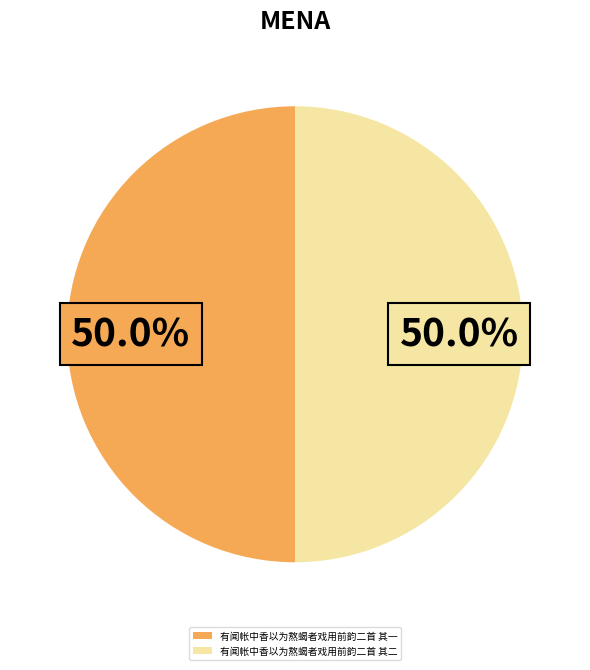

To the nearest percent, what portion does 有闻帐中香以为熬蝎者戏用前韵二首 其二 represent?

50%